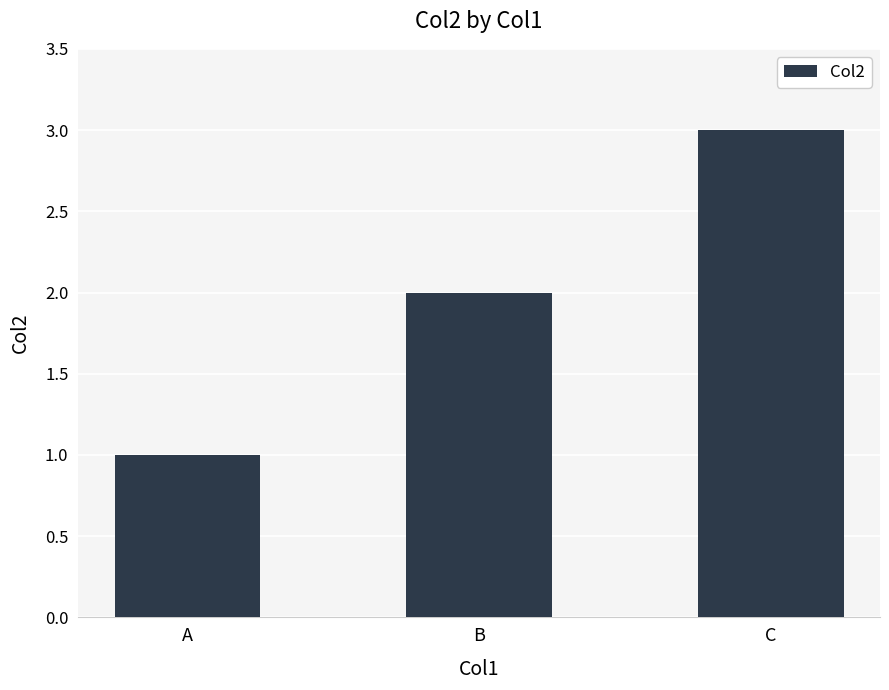

What is the difference between the values at C and B?

1